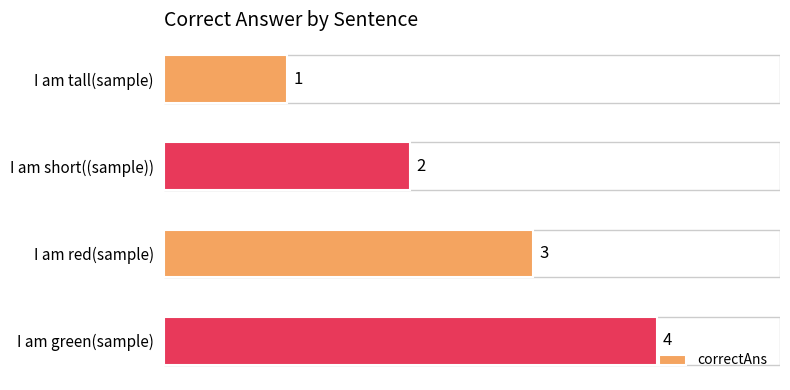

What is the ratio of the value at I am tall(sample) to the value at I am short((sample))?

0.5